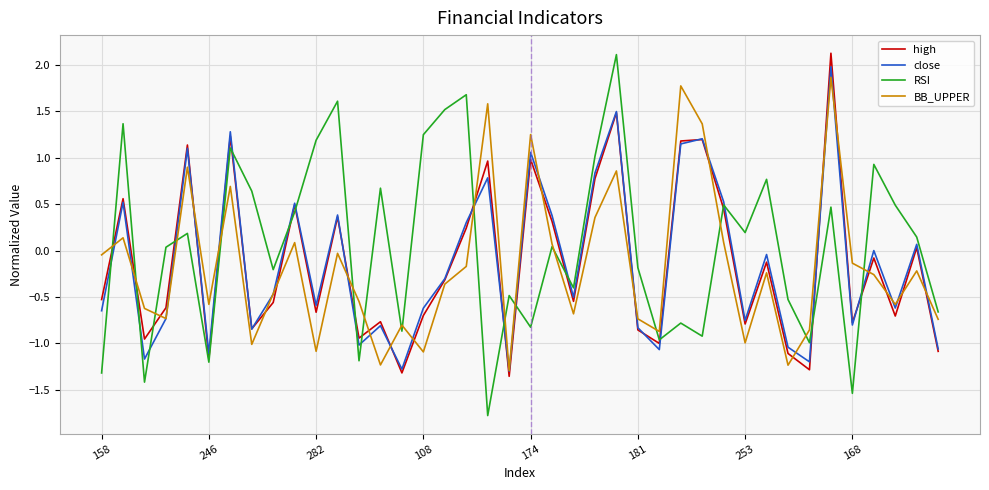

How many interior local peaks does the BB_UPPER series have?

13